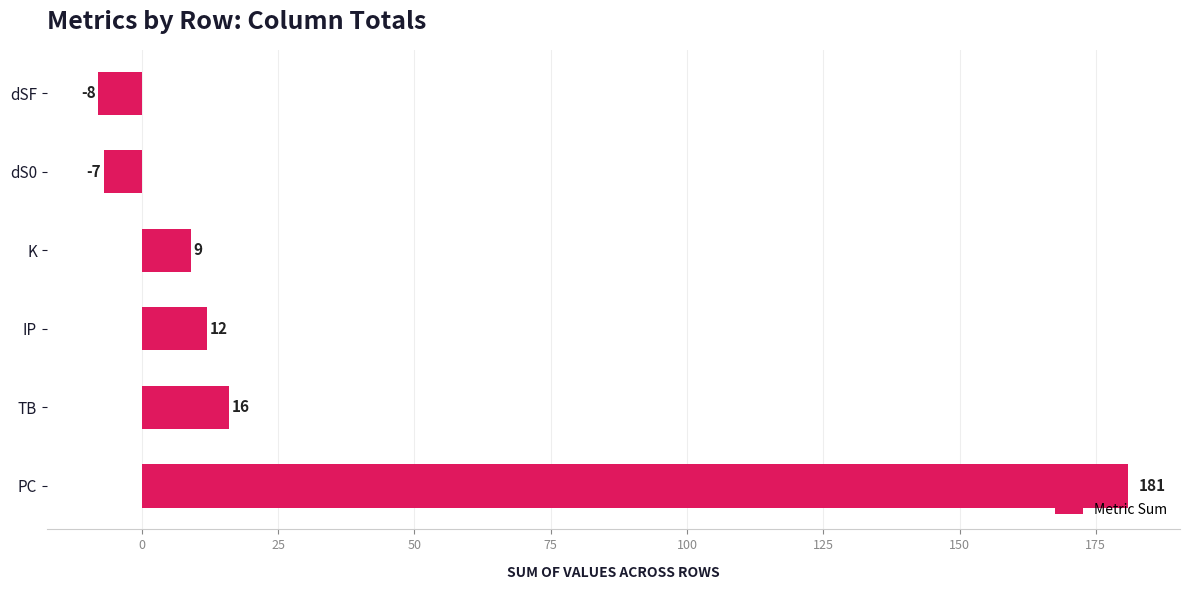

Count the number of data series in this chart.

1